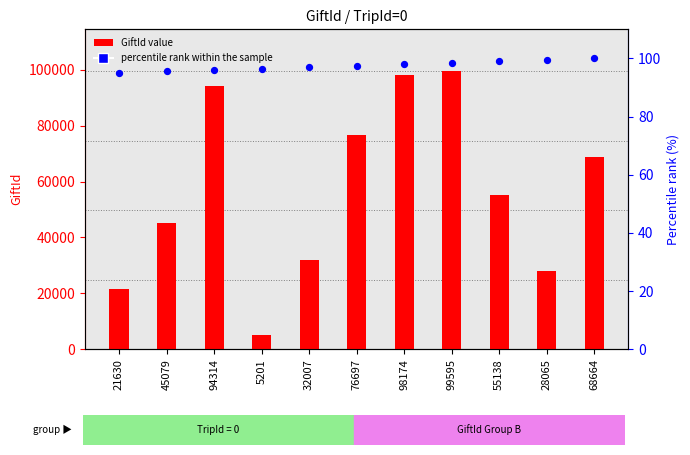

What is the total value across all series at 68664?

68764.0